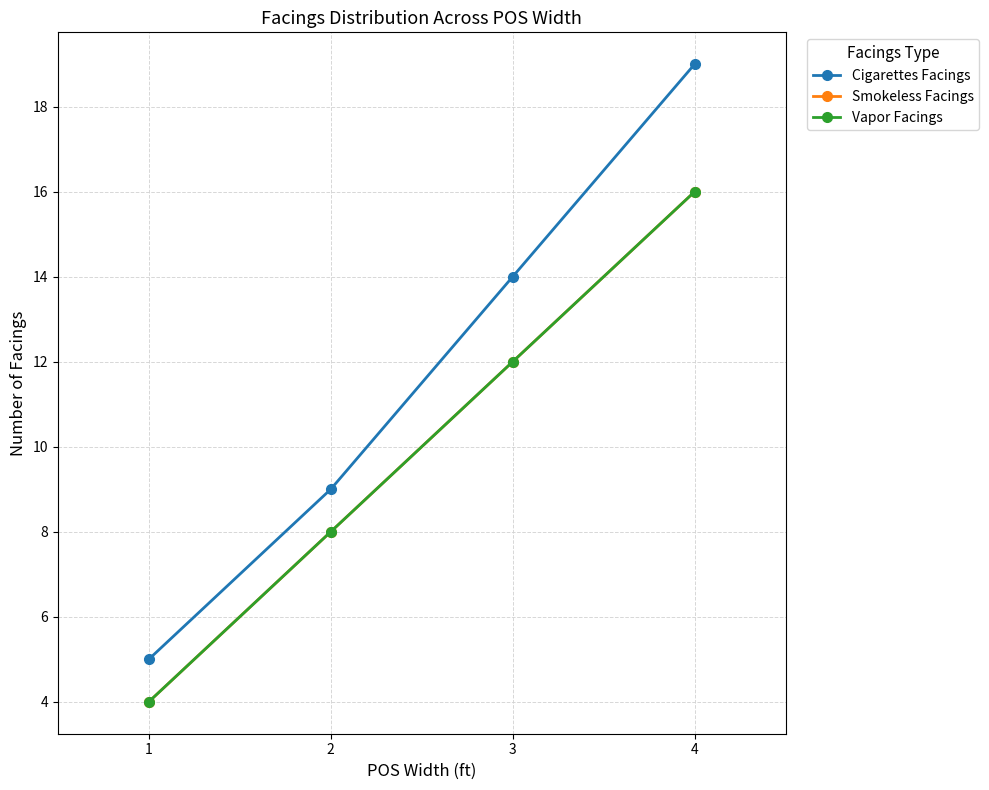

Is this an area chart (filled region under the line)?

No